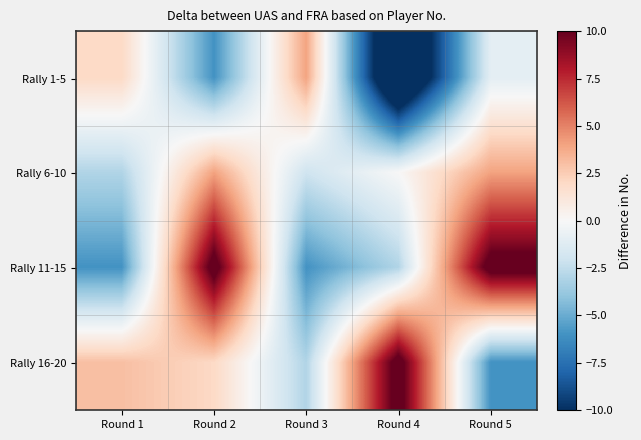

How many series are shown in this chart?

4